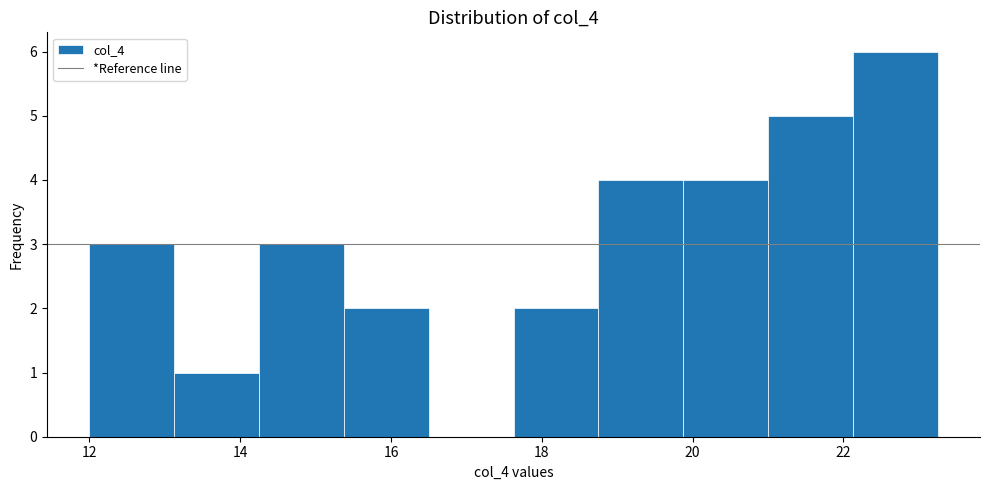

Which range on the x-axis has the tallest bar?

22.2 to 23.2